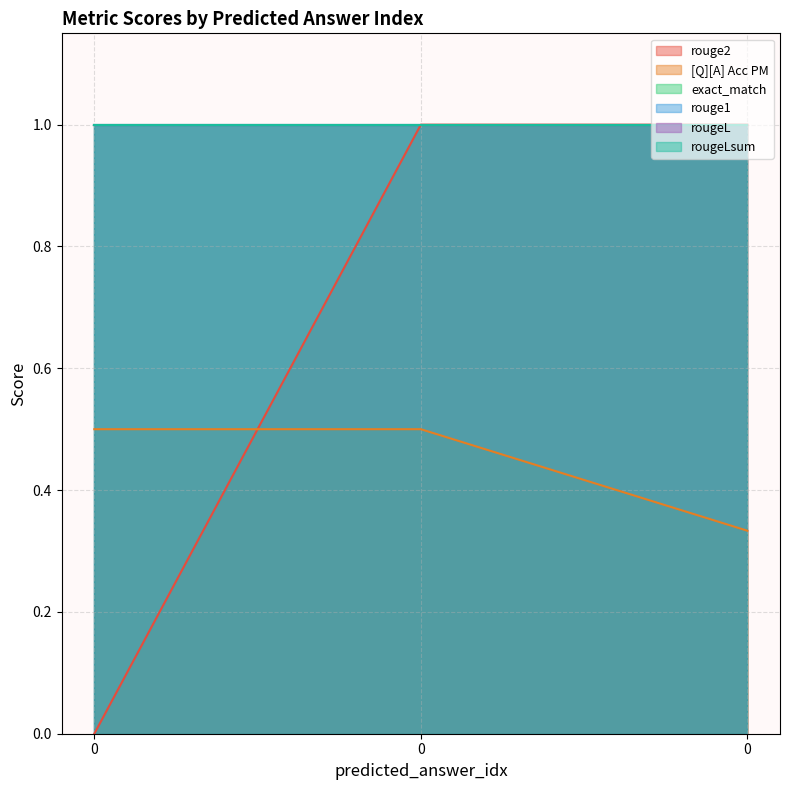

Is it true that rouge2 equals 1.4 at 0?

False